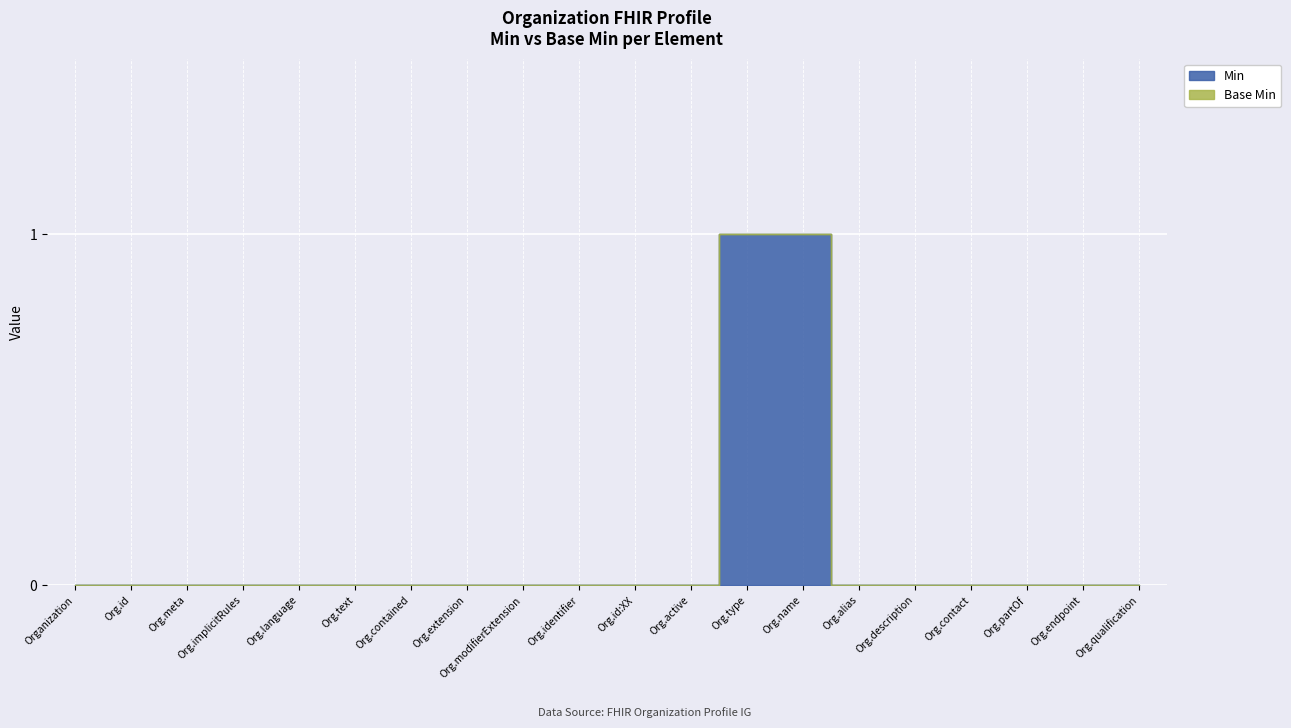

Does the chart display data point markers on the line(s)?

No